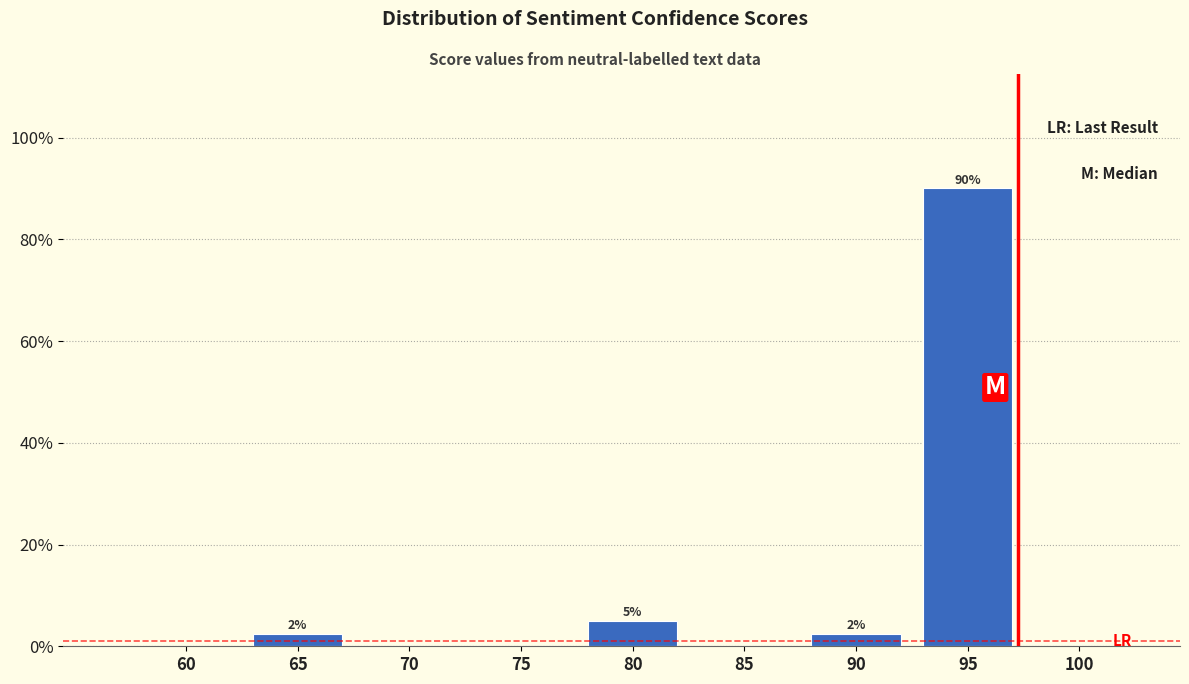

Reading left to right, transcribe all the data shown in this chart.

60=0.0	65=2.5	70=0.0	75=0.0	80=5.0	85=0.0	90=2.5	95=90.0	100=0.0